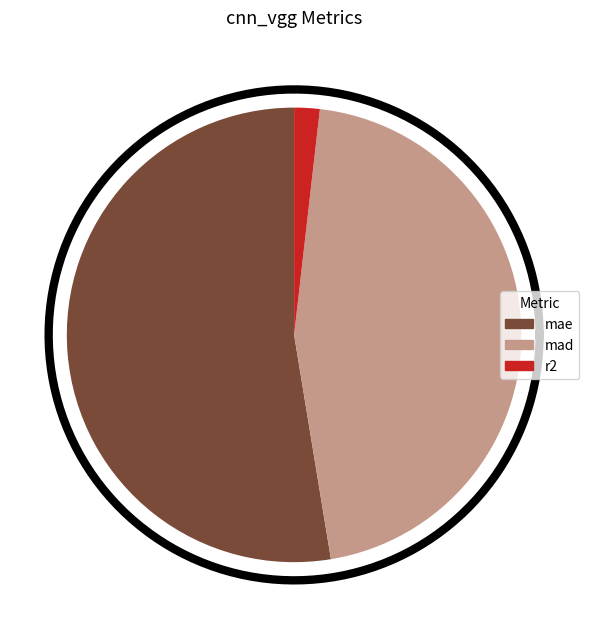

Is there a majority slice in this chart?

Yes